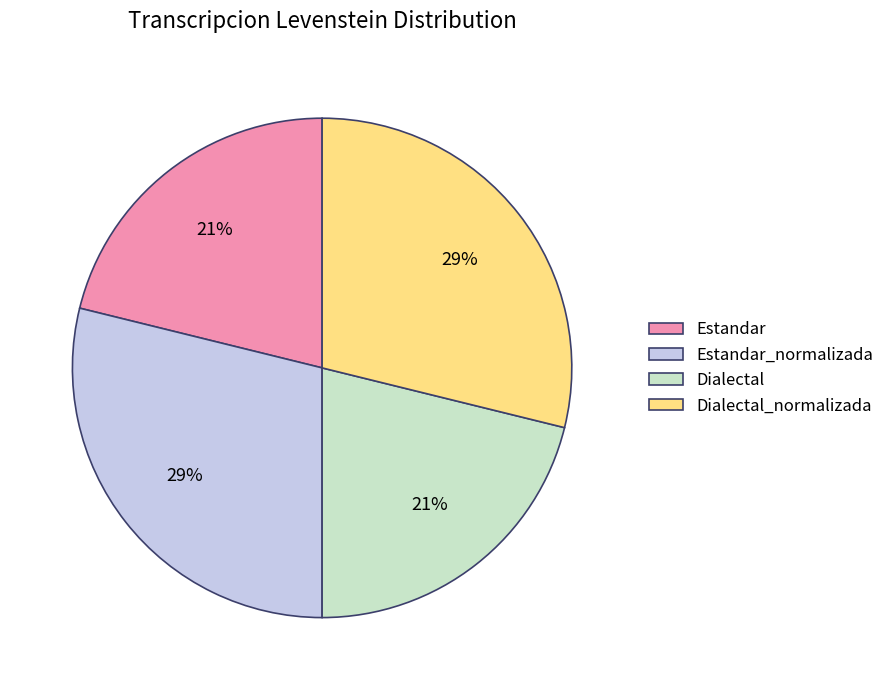

To the nearest percent, what is the average slice percentage?

25%